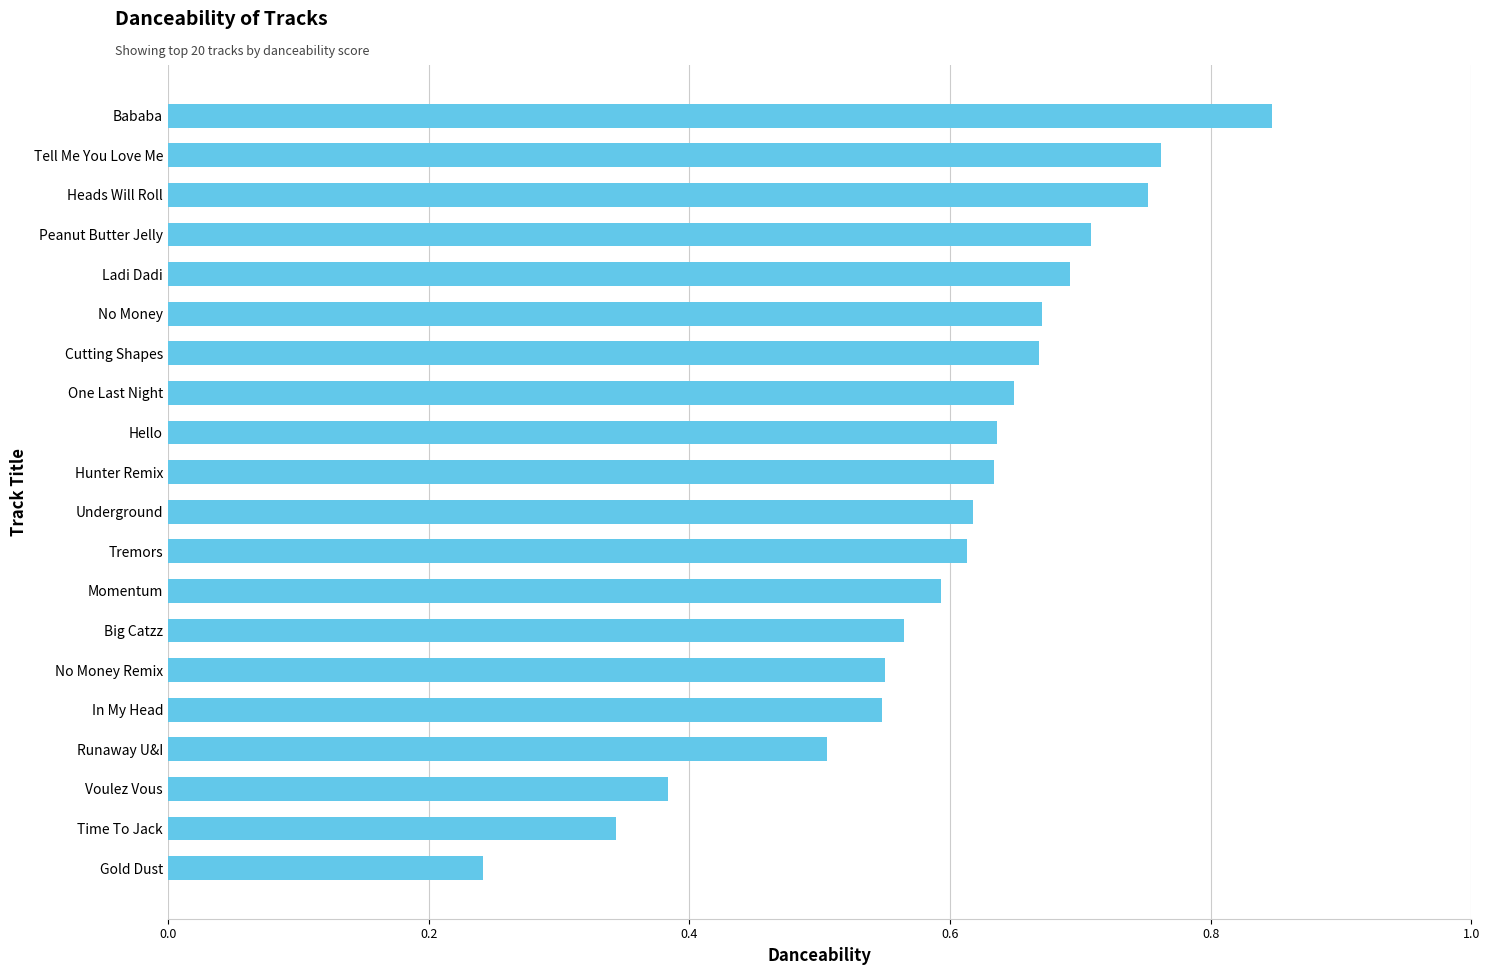

Which has a higher value, Ladi Dadi or Tremors?

Ladi Dadi